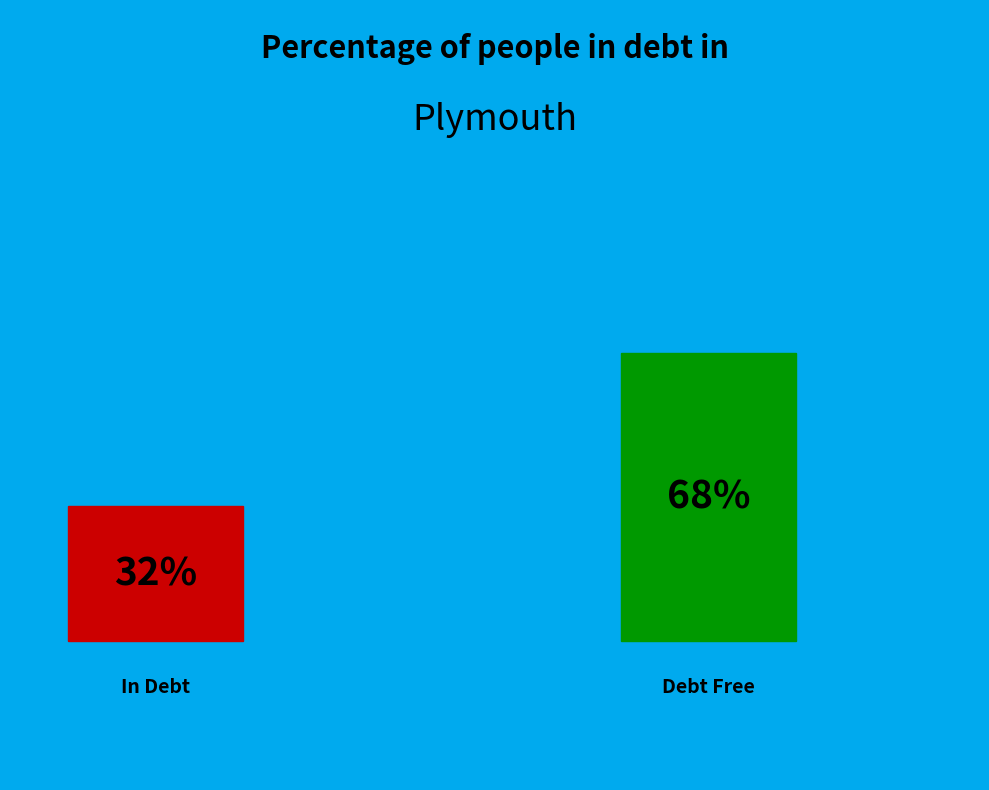

Do 18 and 18 together represent more than half of the pie?

No